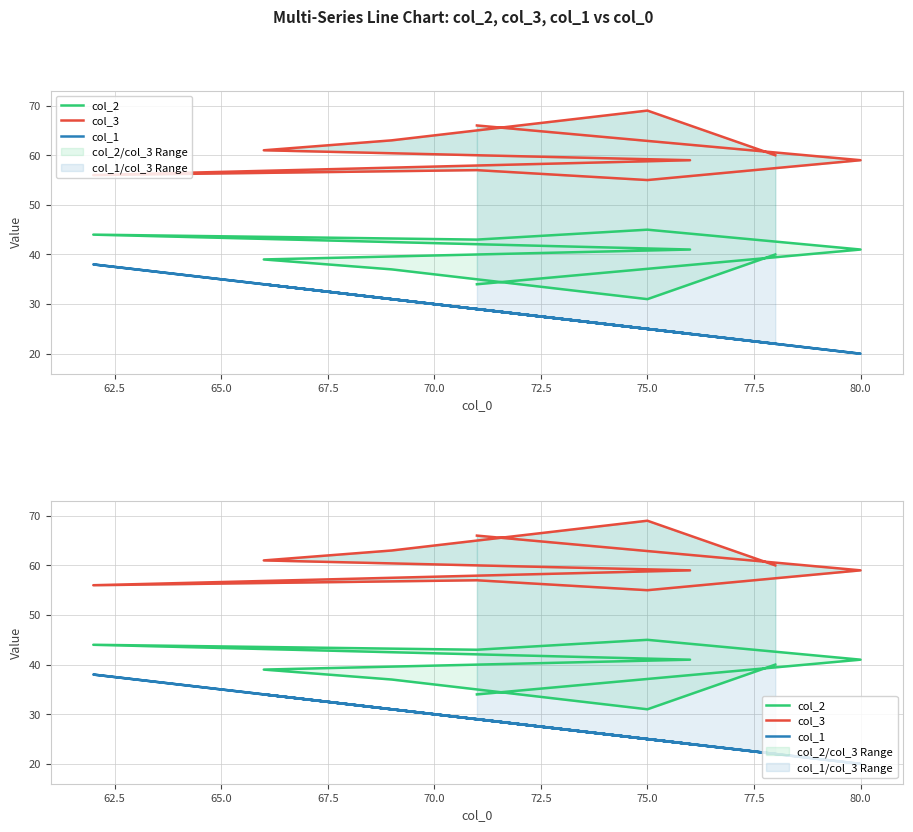

Rank the series by their average value, from highest to lowest.

col_3, col_2, col_1